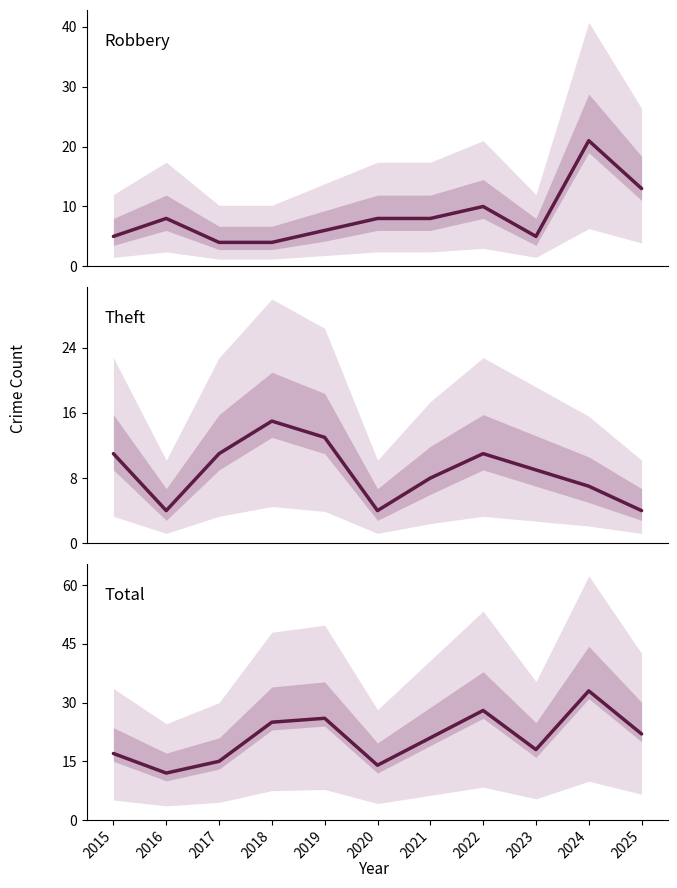

What are all the series names shown in the legend?

Robbery, Theft, Total